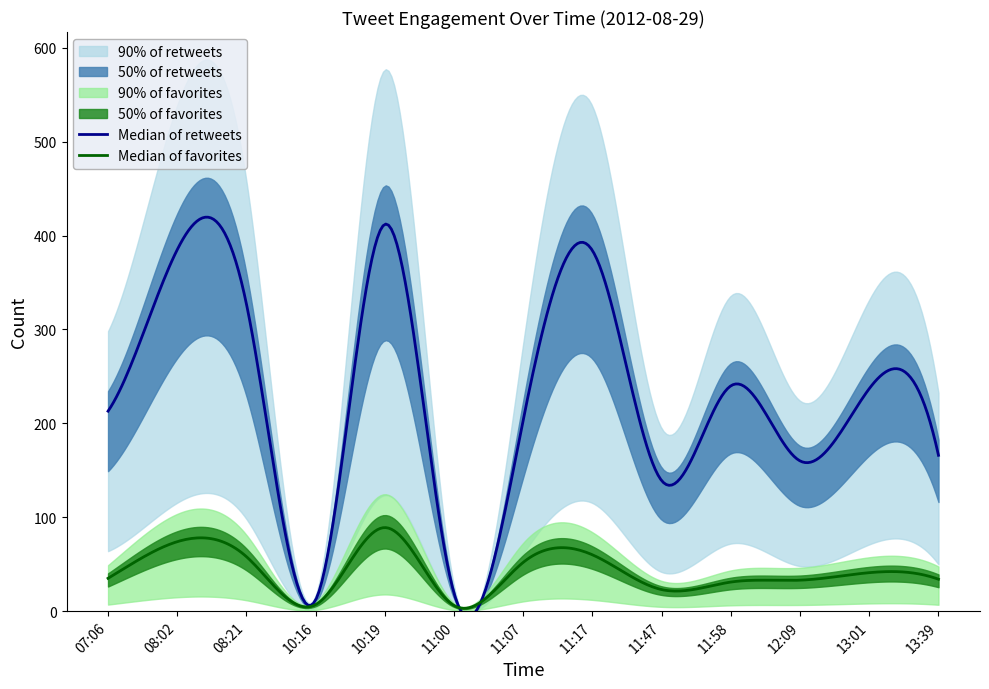

What is the value of the retweets point at the 4th from the left?

12